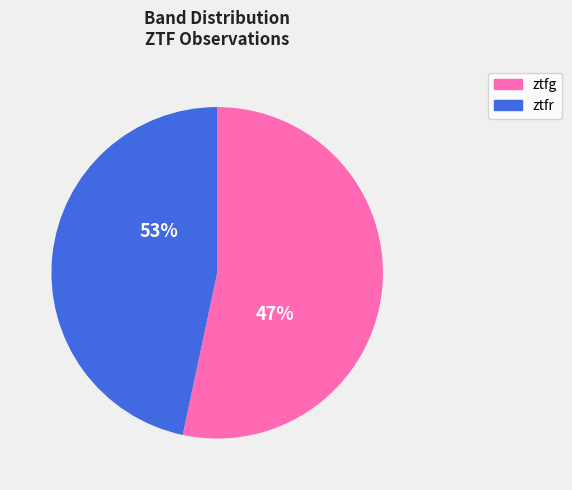

To the nearest percent, what is the average slice percentage?

50%